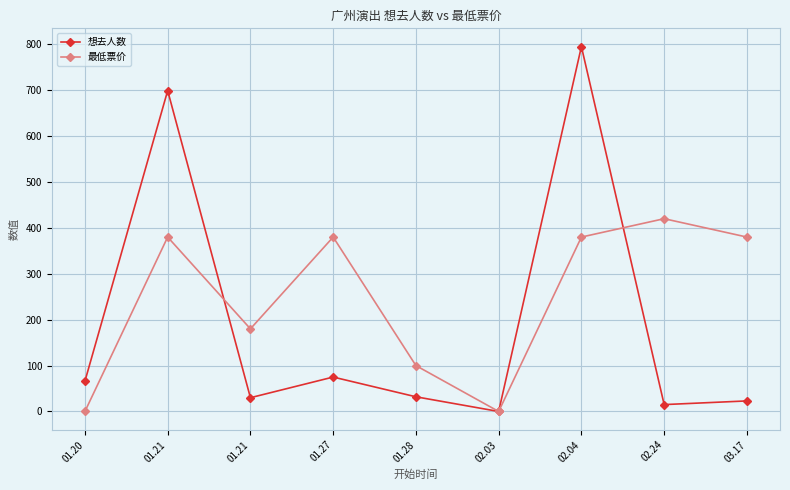

How many lines are shown in the chart?

2